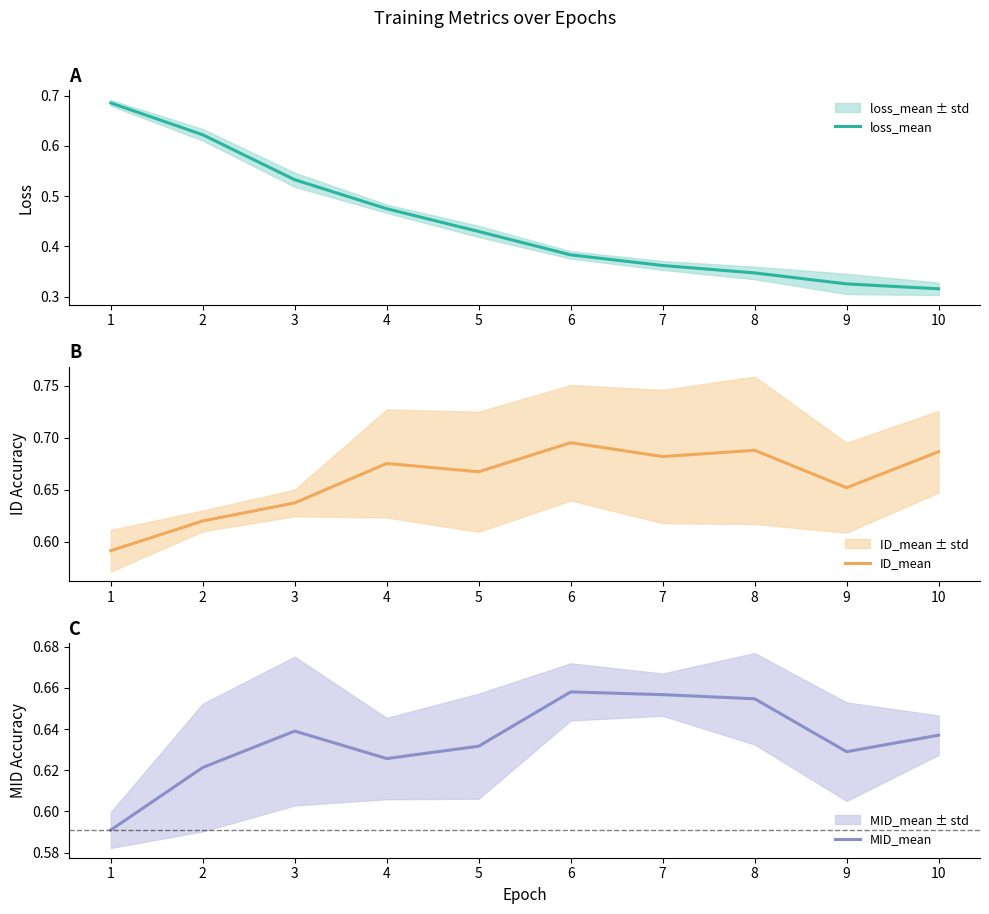

Reading left to right, list all the values displayed in this chart.

loss_mean: 1=0.7	2=0.6	3=0.5	4=0.5	5=0.4	6=0.4	7=0.4	8=0.3	9=0.3	10=0.3
ID_mean: 1=0.6	2=0.6	3=0.6	4=0.7	5=0.7	6=0.7	7=0.7	8=0.7	9=0.7	10=0.7
MID_mean: 1=0.6	2=0.6	3=0.6	4=0.6	5=0.6	6=0.7	7=0.7	8=0.7	9=0.6	10=0.6